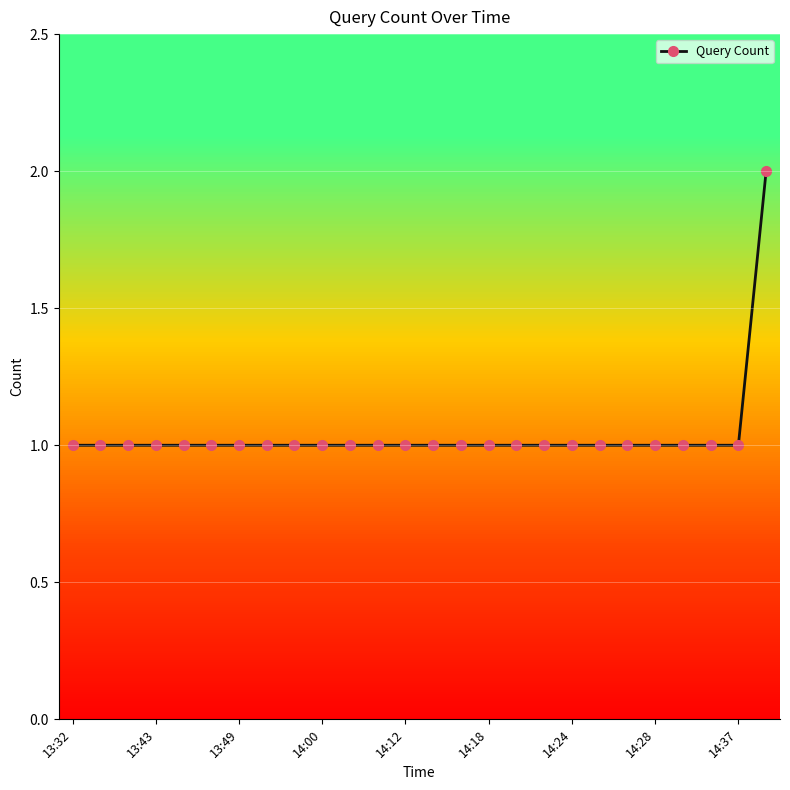

What is the sum of all values?

27